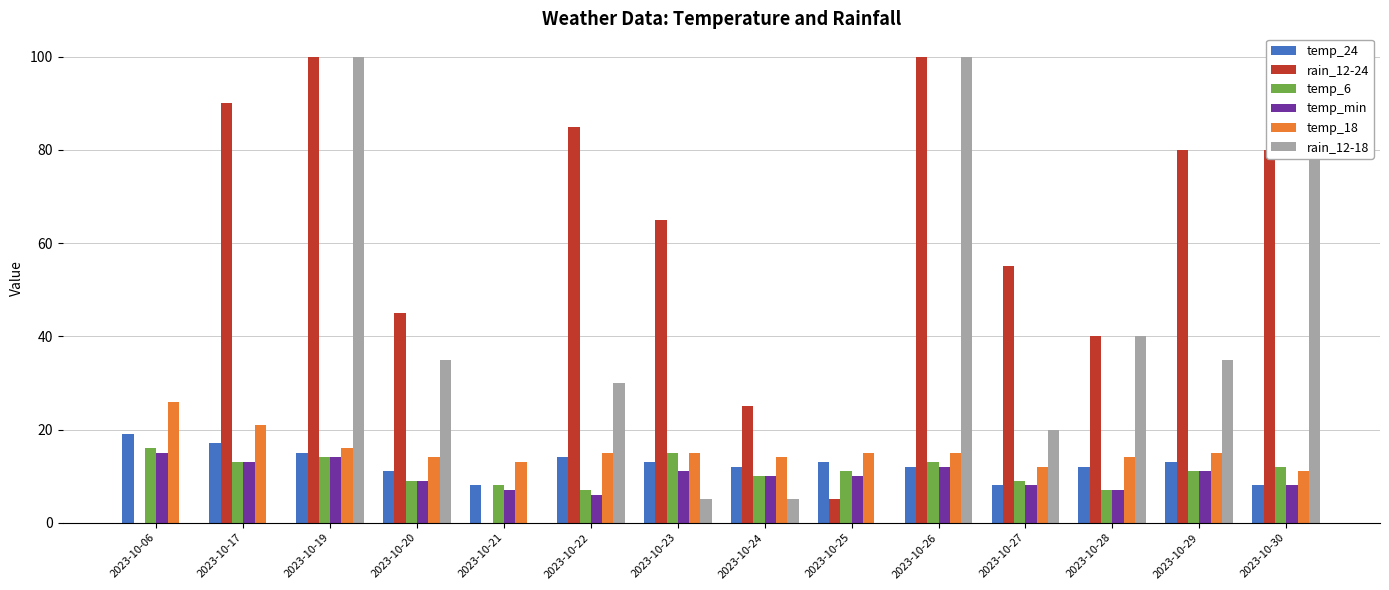

Which series changed the most between 2023-10-17 and 2023-10-30?

rain_12-18